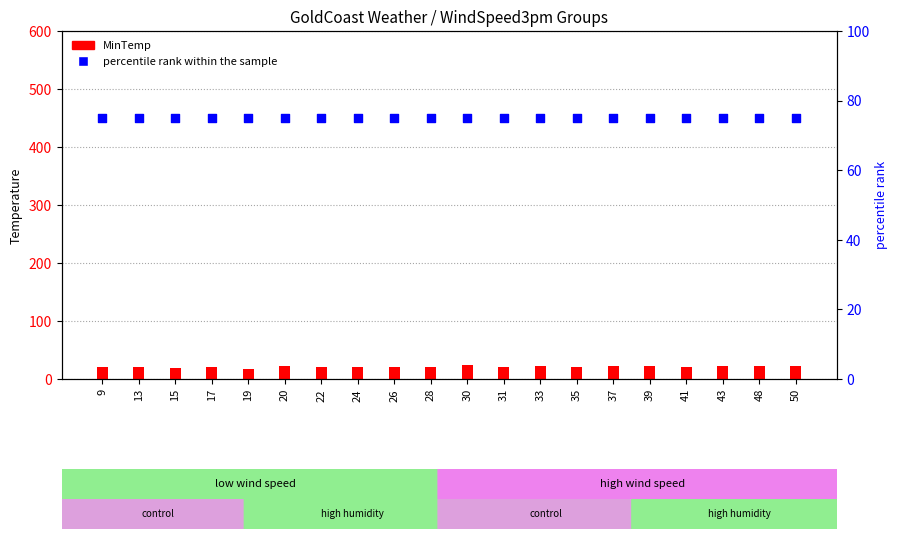

What are all the series names shown in the legend?

MinTemp, percentile rank within the sample